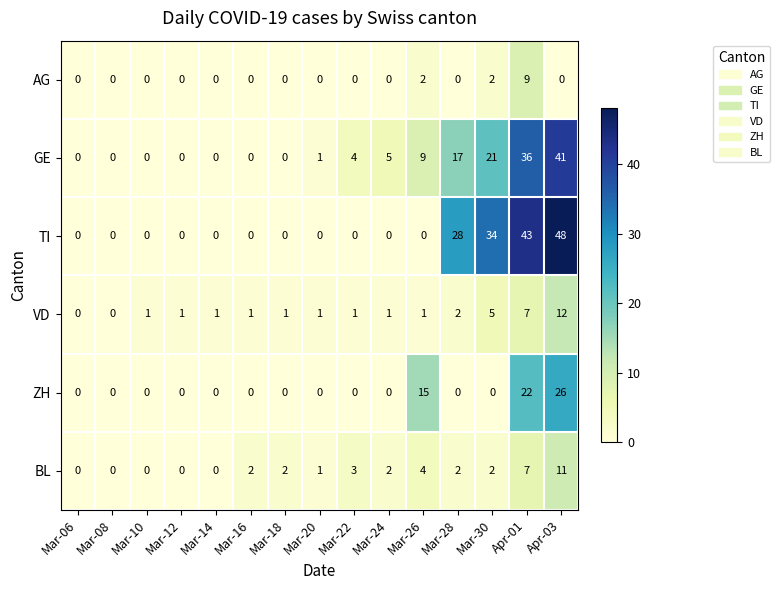

Is it true that ZH equals -10 at Mar-28?

False